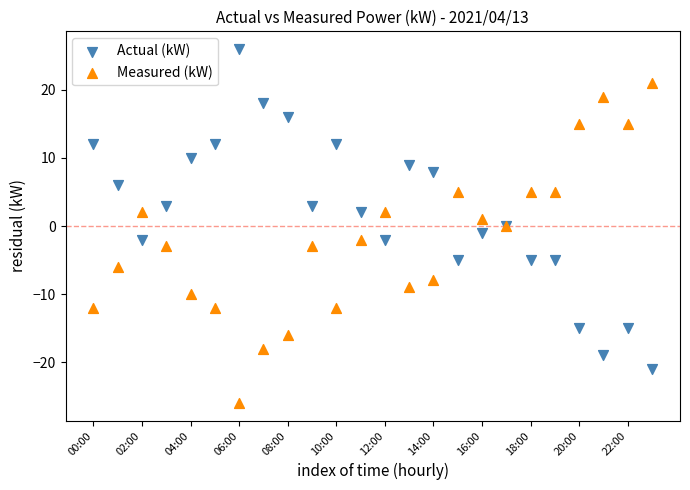

Which series reaches the minimum Y coordinate?

Measured (kW)